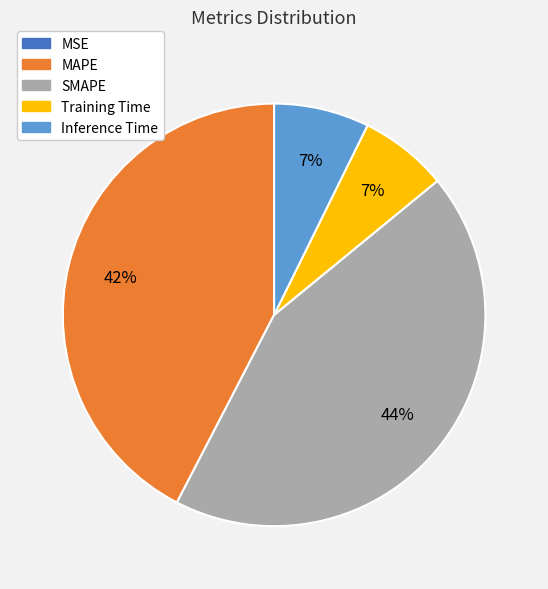

The SMAPE slice represents 44% of the pie. True or false?

True